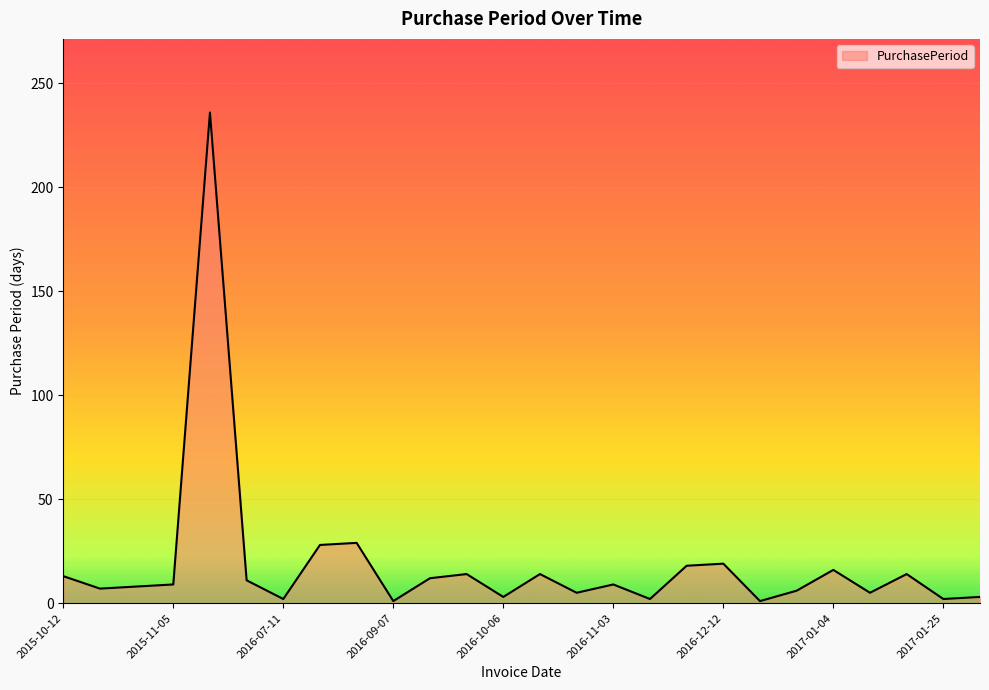

Does the chart have visible grid lines?

Yes